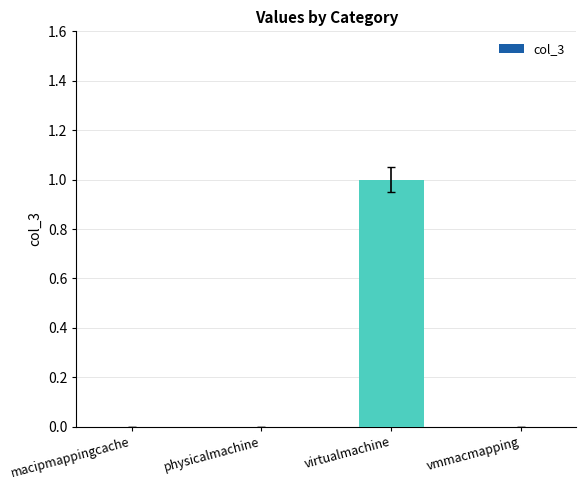

What is the sum of all values?

1